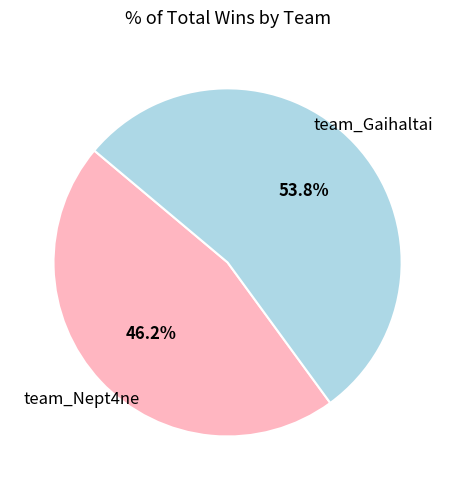

What percentage is NOT represented by team_Gaihaltai?

46.2%